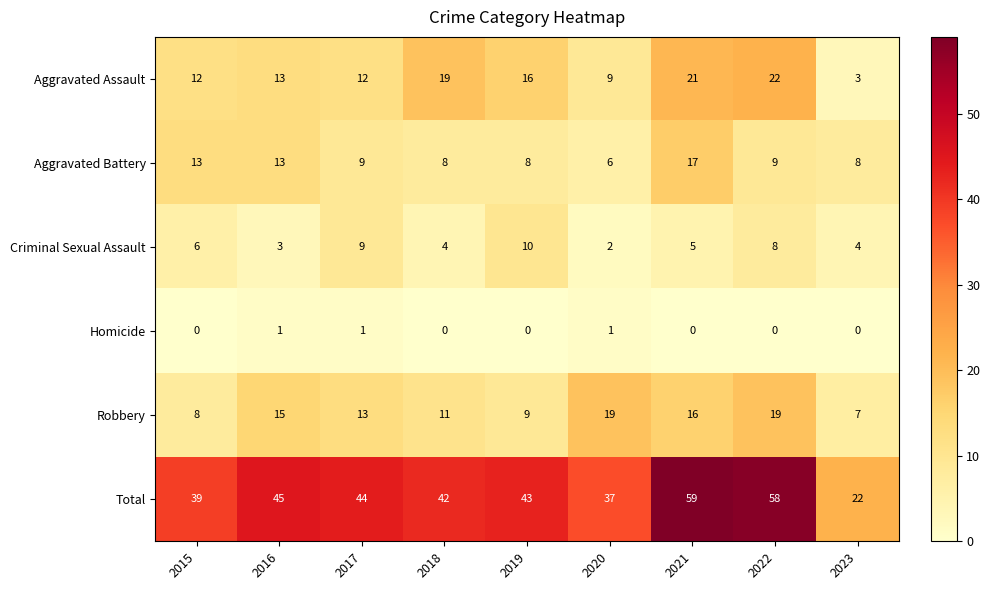

Which series has the largest range (max minus min)?

Total